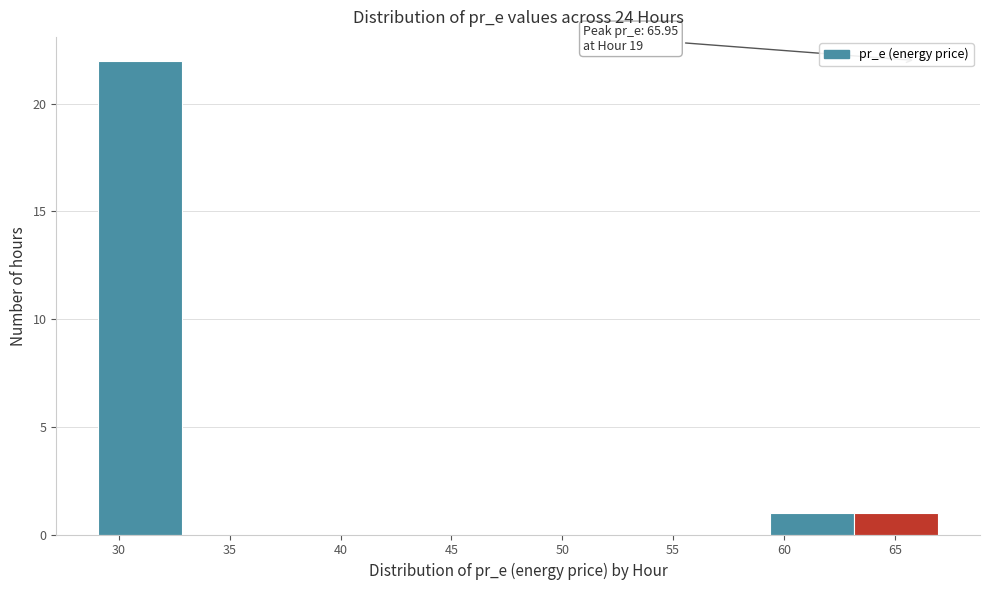

Which range on the x-axis has the tallest bar?

29.0 to 33.0